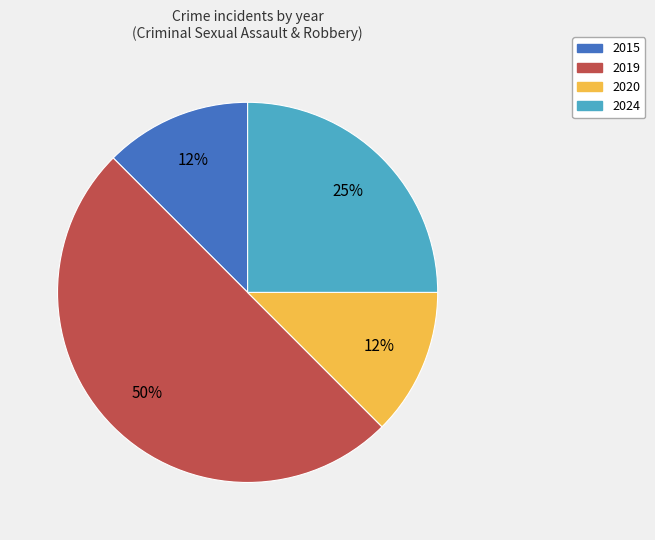

Which has a higher value, 2024 or 2020?

2024